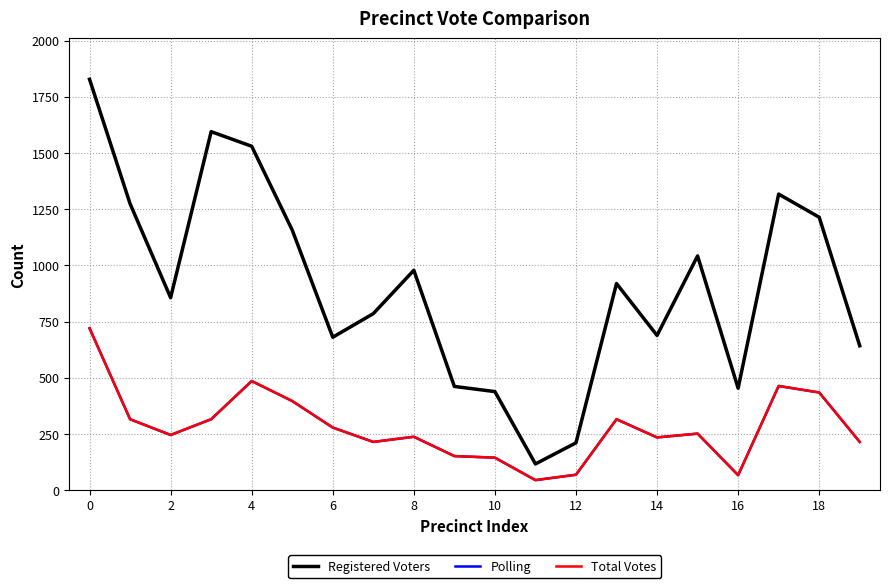

How many lines are shown in the chart?

3